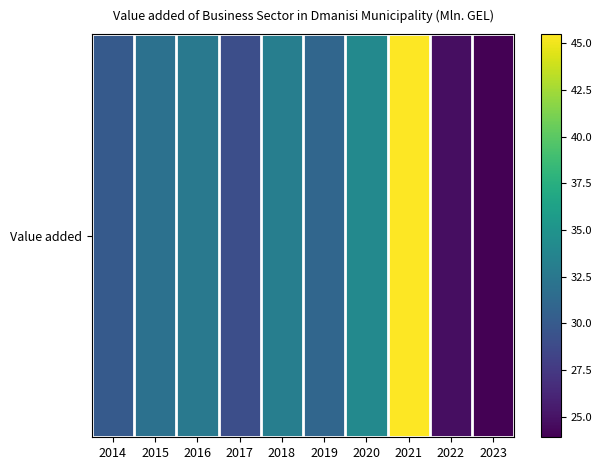

Reading left to right, extract all data points from this chart.

30.0	31.9	32.6	29.1	33.1	31.0	34.1	45.5	24.7	23.9